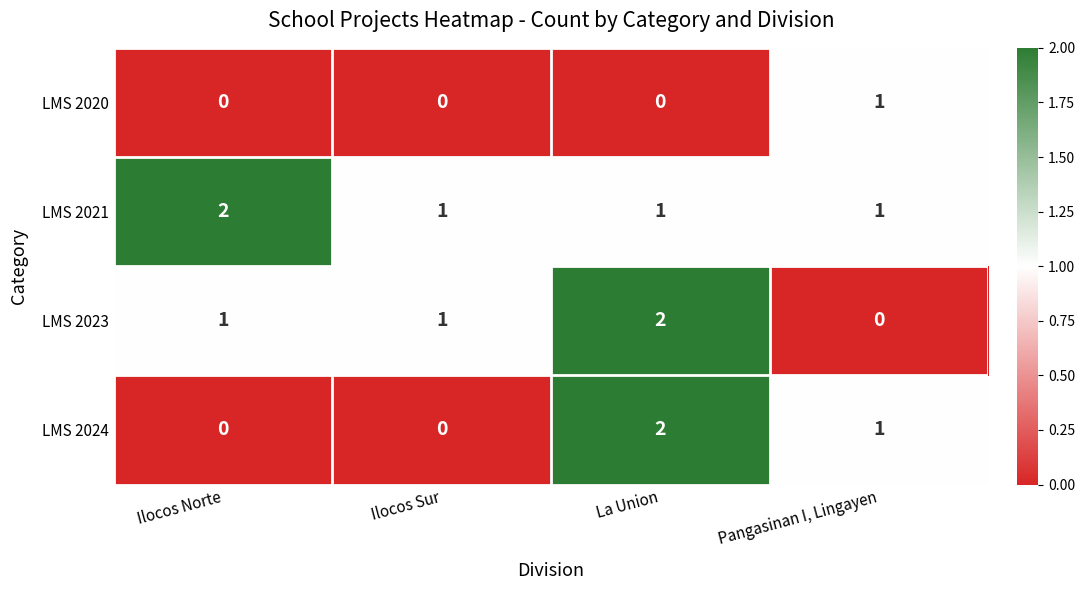

What is the spread (max minus min) of values at La Union?

2